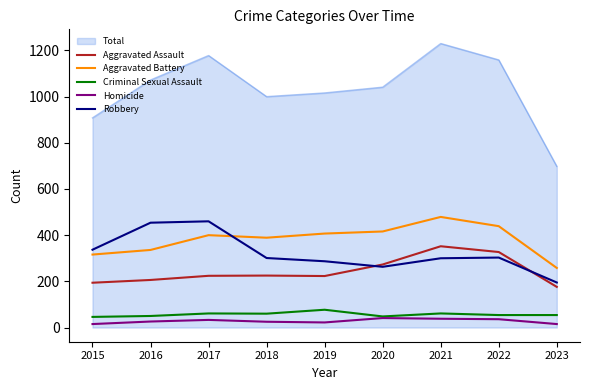

True or false: Criminal Sexual Assault and Robbery cross at least once.

False